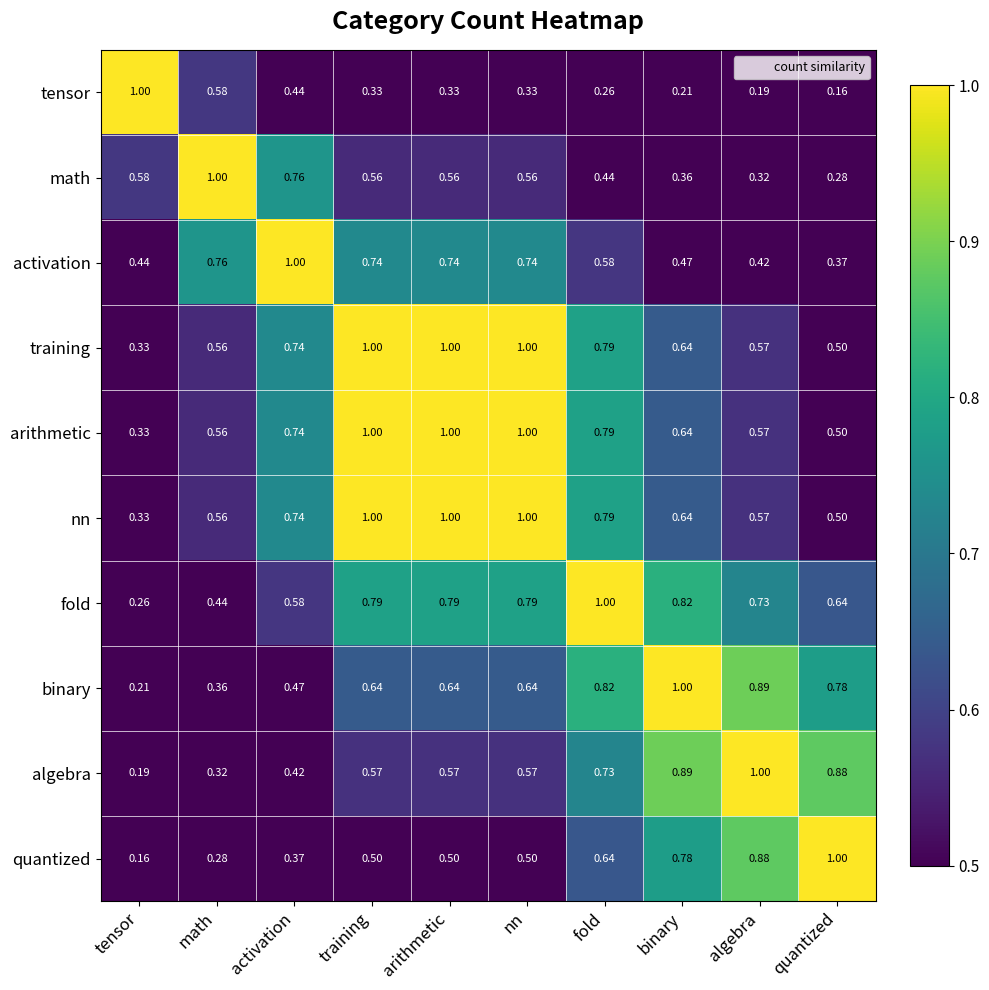

Where is quantized nearest to the value 0?

tensor